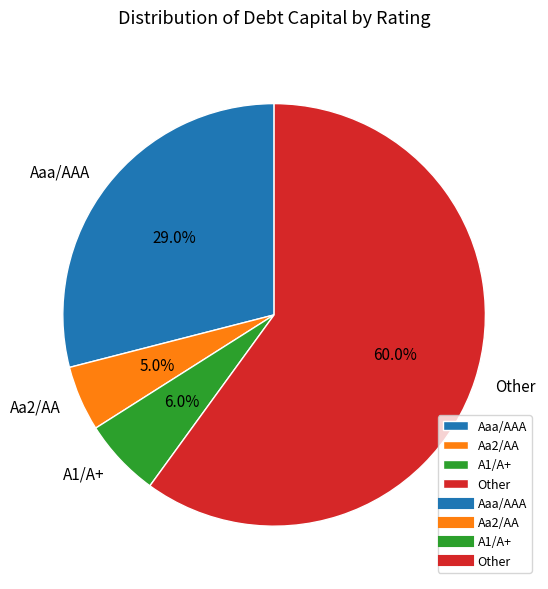

Which category has the smallest portion of the pie?

Aa2/AA